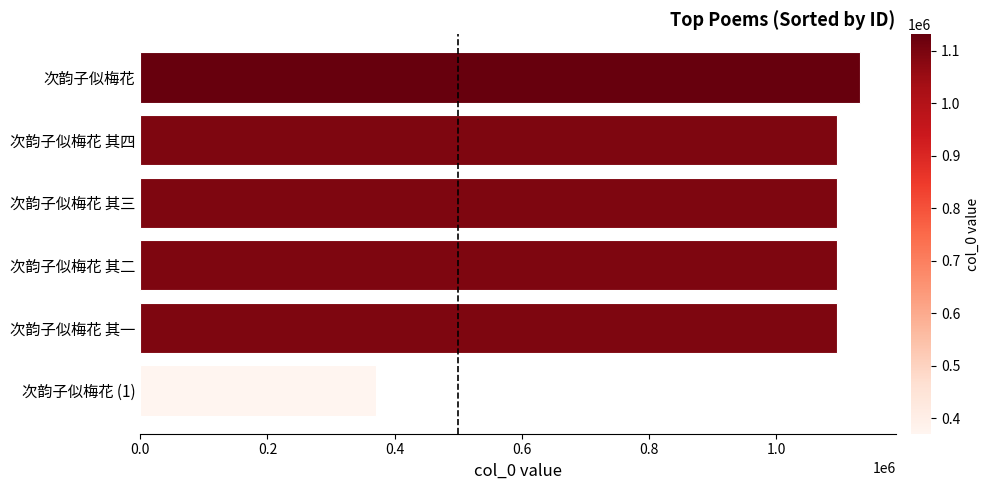

Are the bars grouped side by side (vs. stacked)?

No